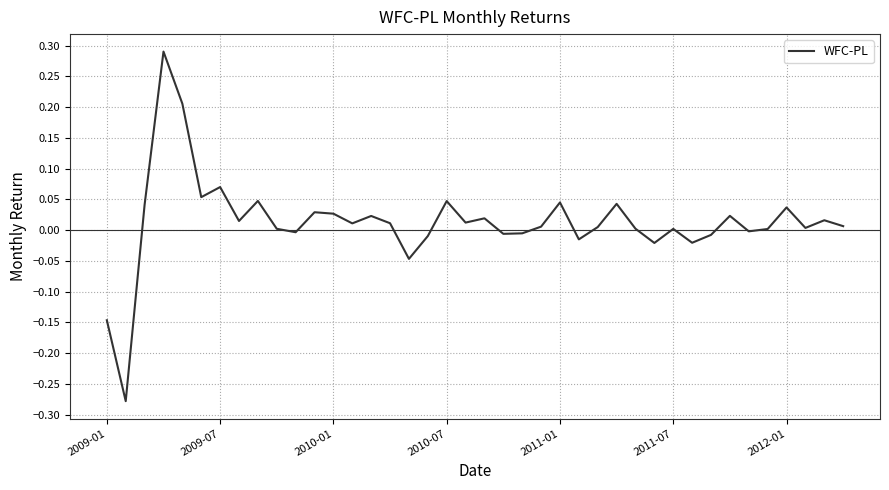

What is the difference between the maximum and minimum values?

0.6